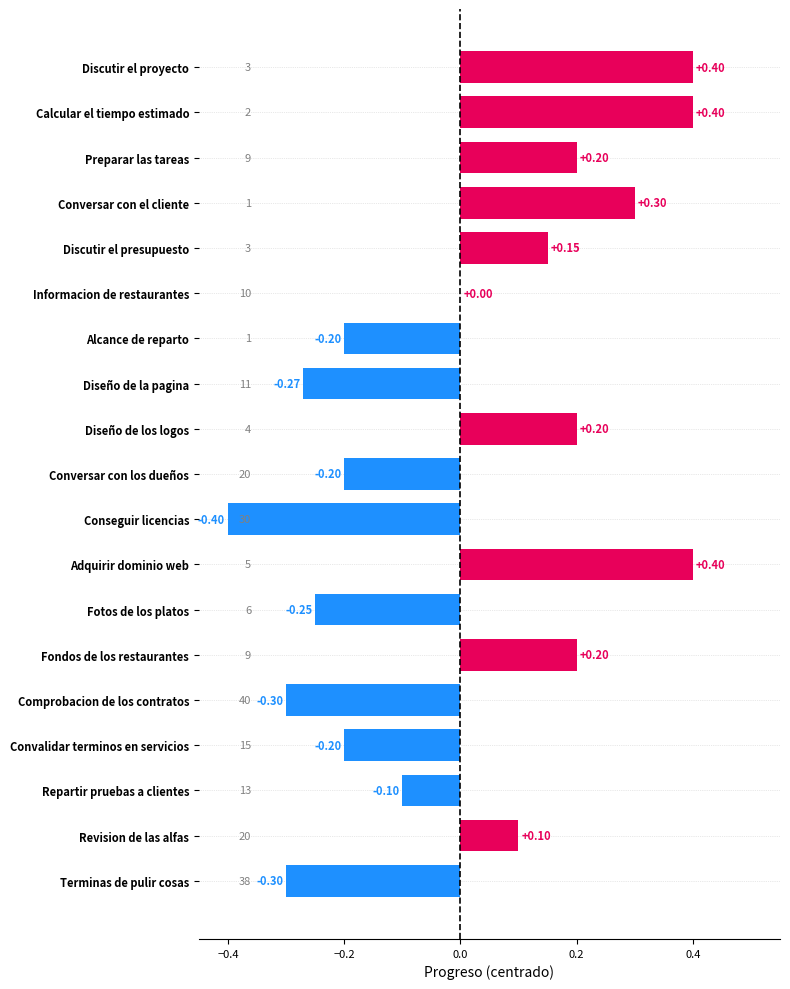

Which has a higher value, Calcular el tiempo estimado or Conversar con los dueños?

Calcular el tiempo estimado